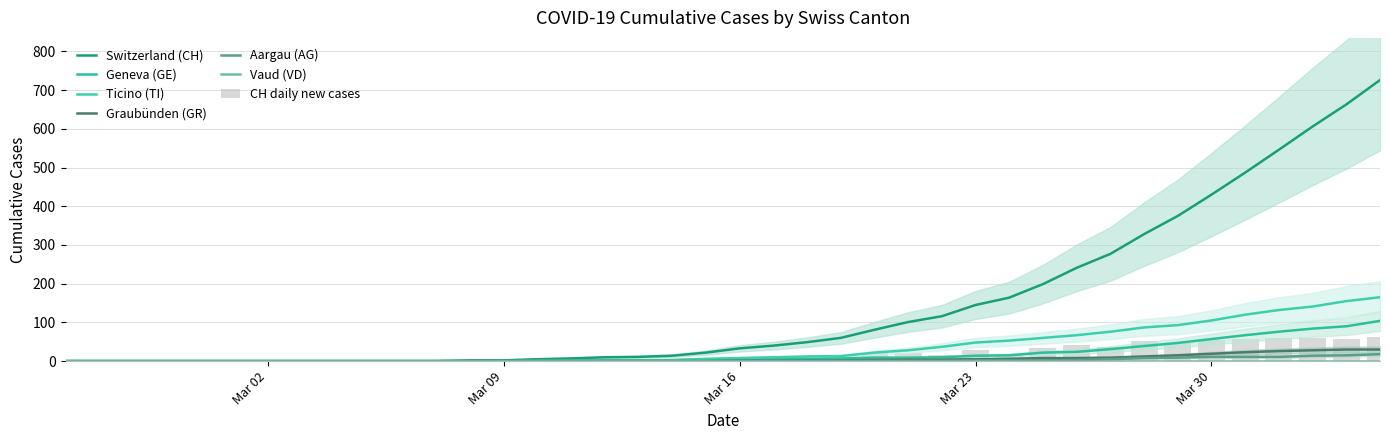

What is the difference between the second highest and second lowest values in the AG series?

15